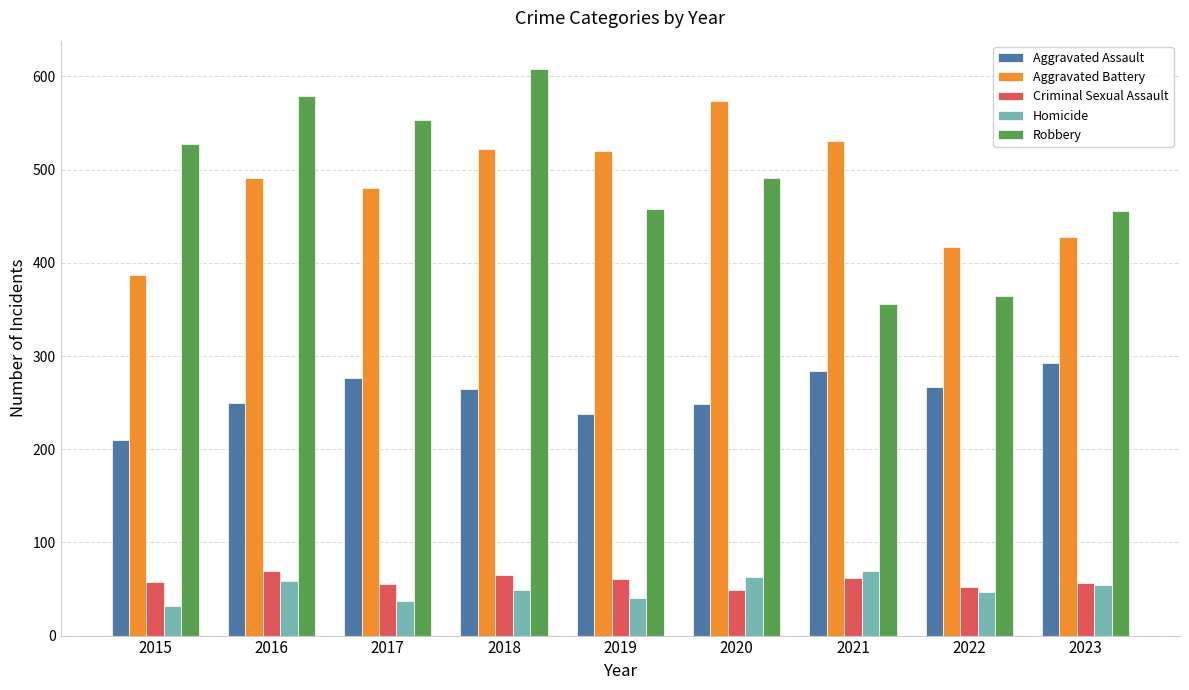

Which series has the widest spread of values?

Robbery